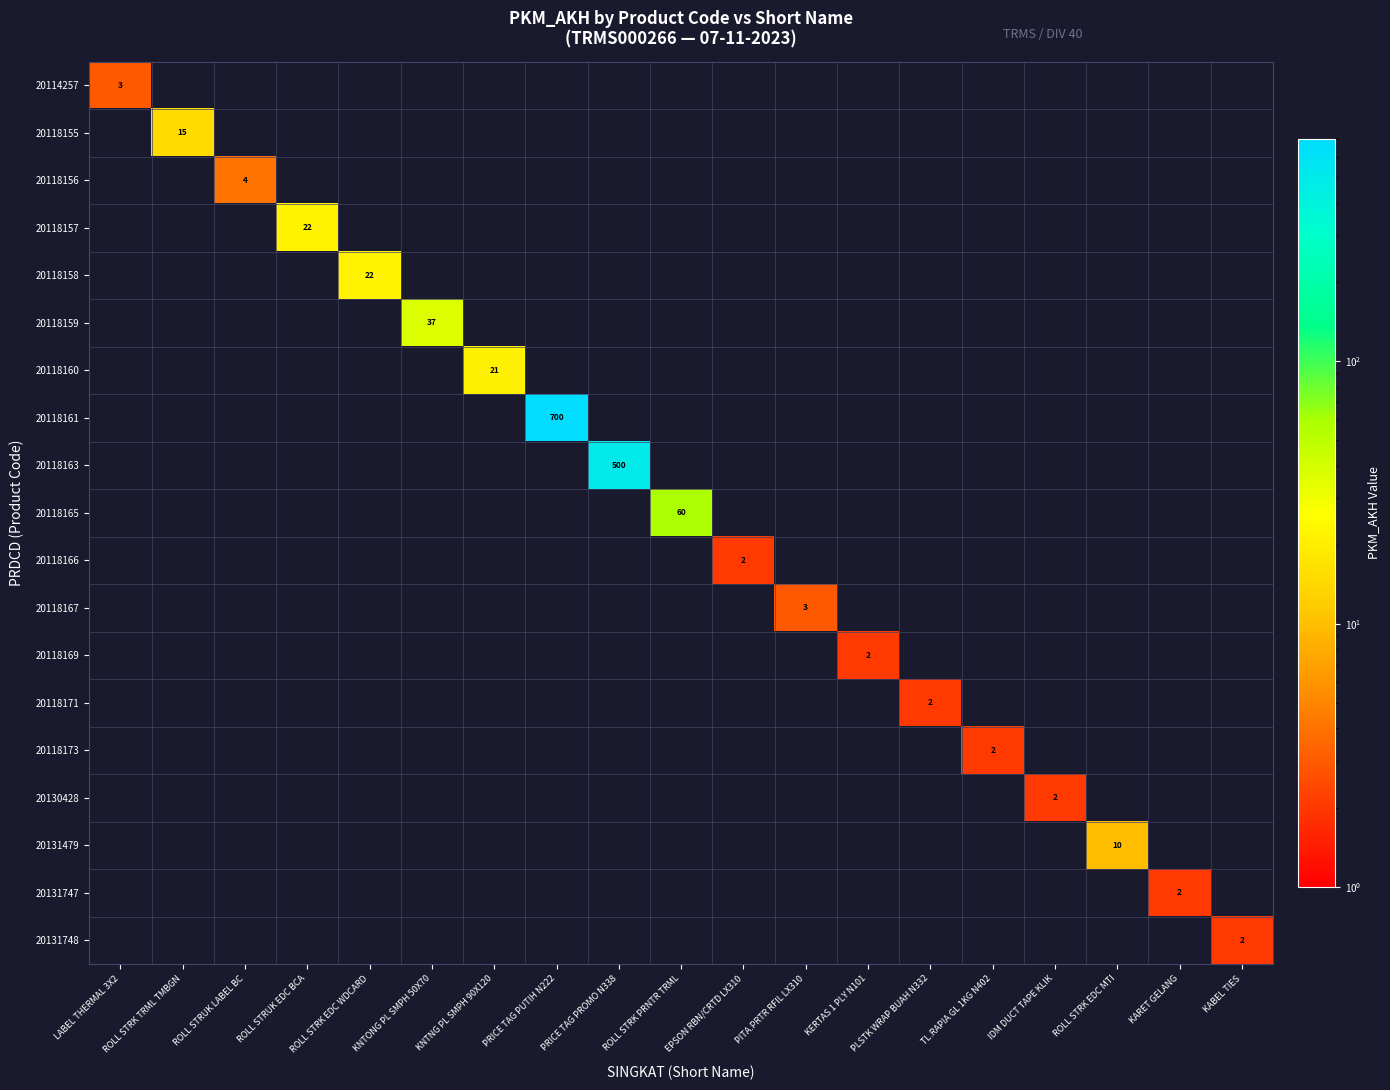

At how many categories does at least one series exceed 281?

2